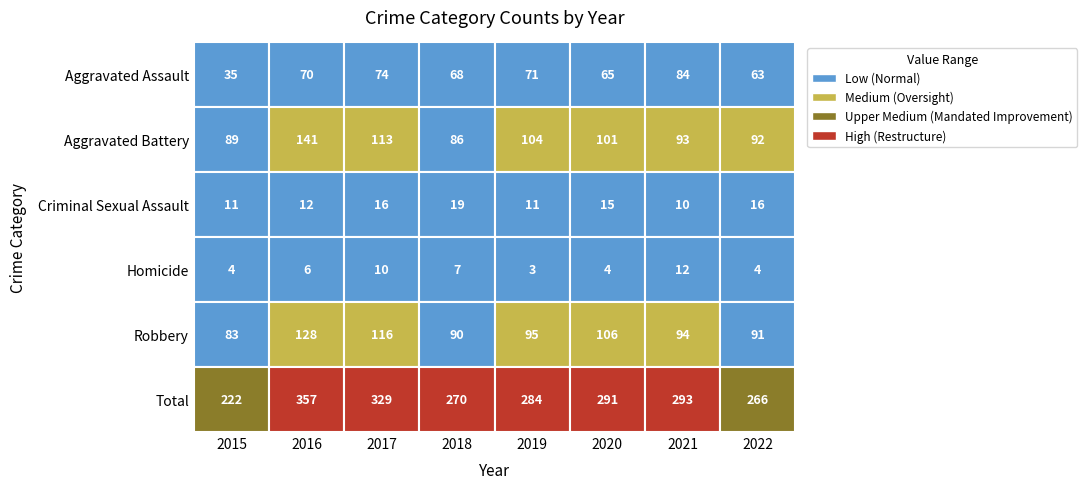

Is the value of Criminal Sexual Assault at 2015 greater than the value of Total at 2015?

No